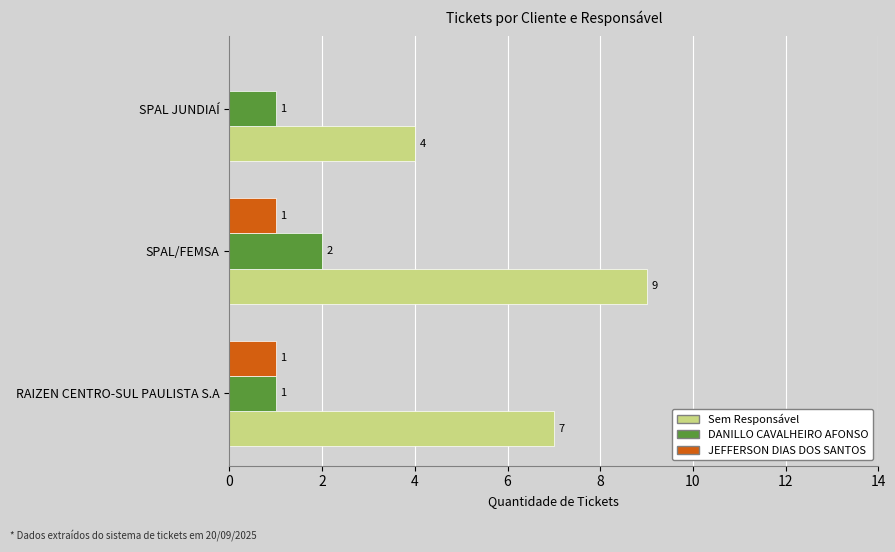

What is the total value across all series at SPAL/FEMSA?

12